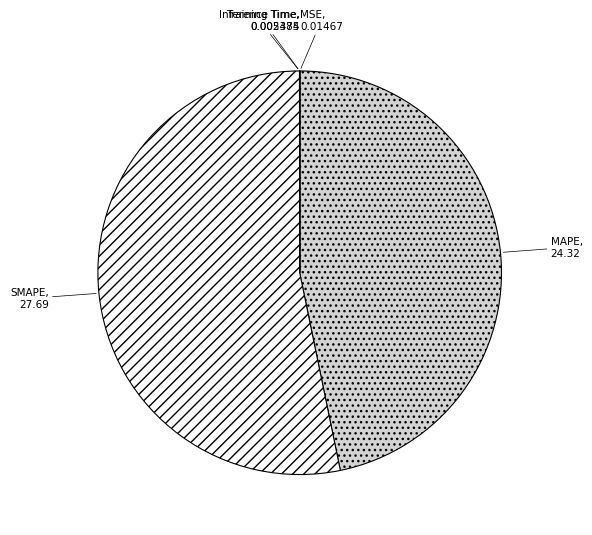

What is the largest slice in the pie chart?

SMAPE